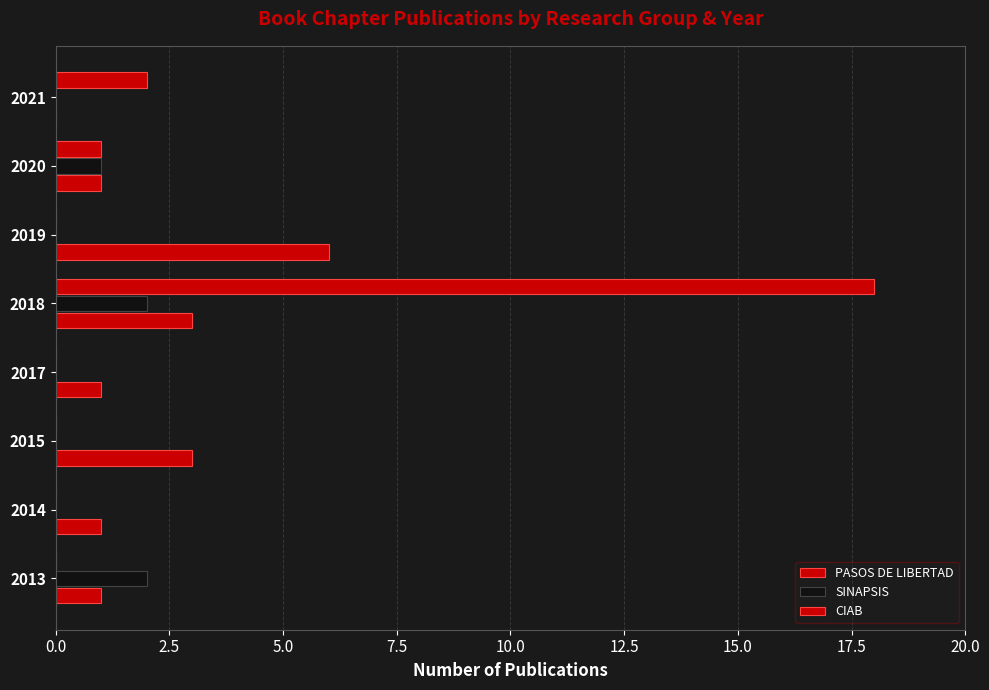

What is the difference between the maximum and minimum values in the PASOS DE LIBERTAD series?

6